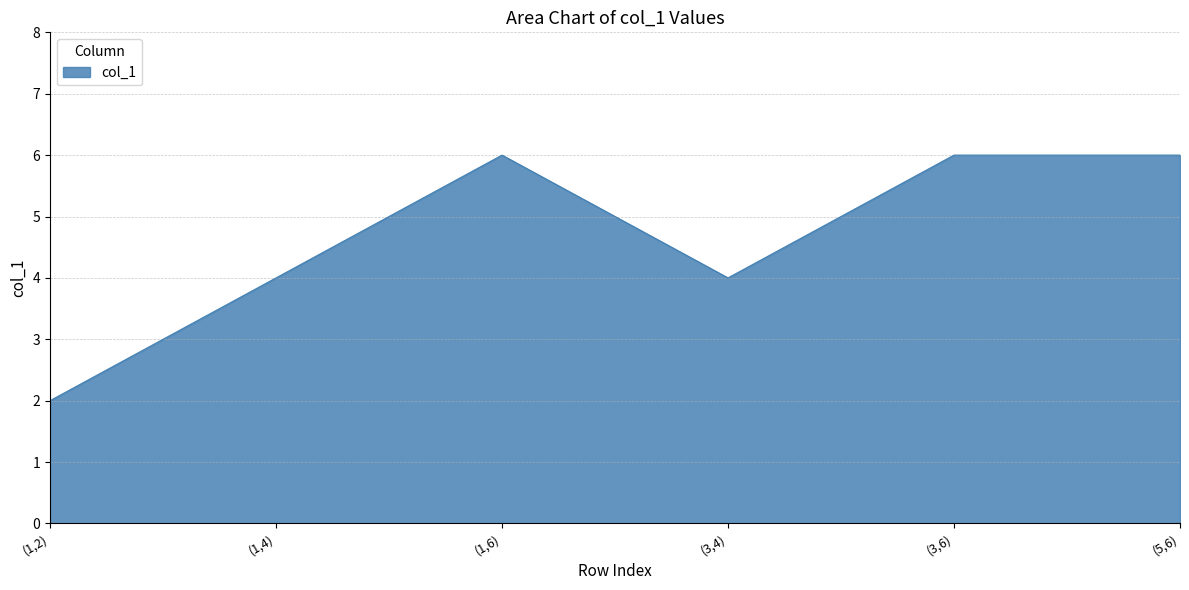

What is the average value?

5